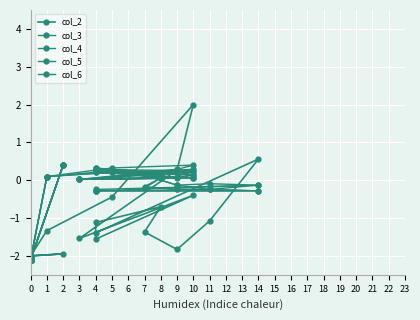

After their last crossing, which series has the higher values: col_5 or col_2?

col_5